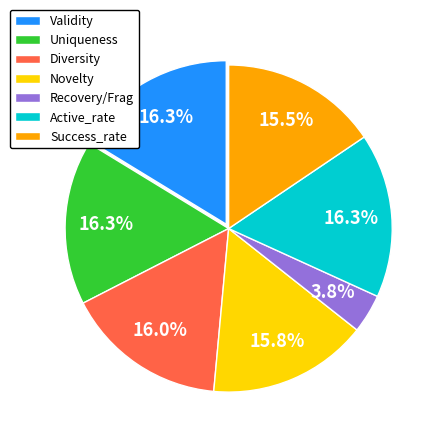

Is it true that Novelty is 9% of the pie?

False